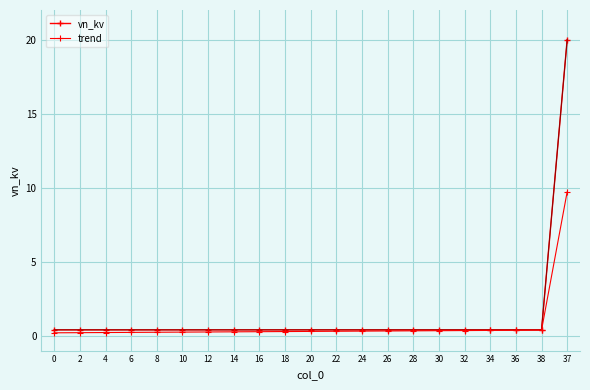

Does the chart have visible grid lines?

Yes